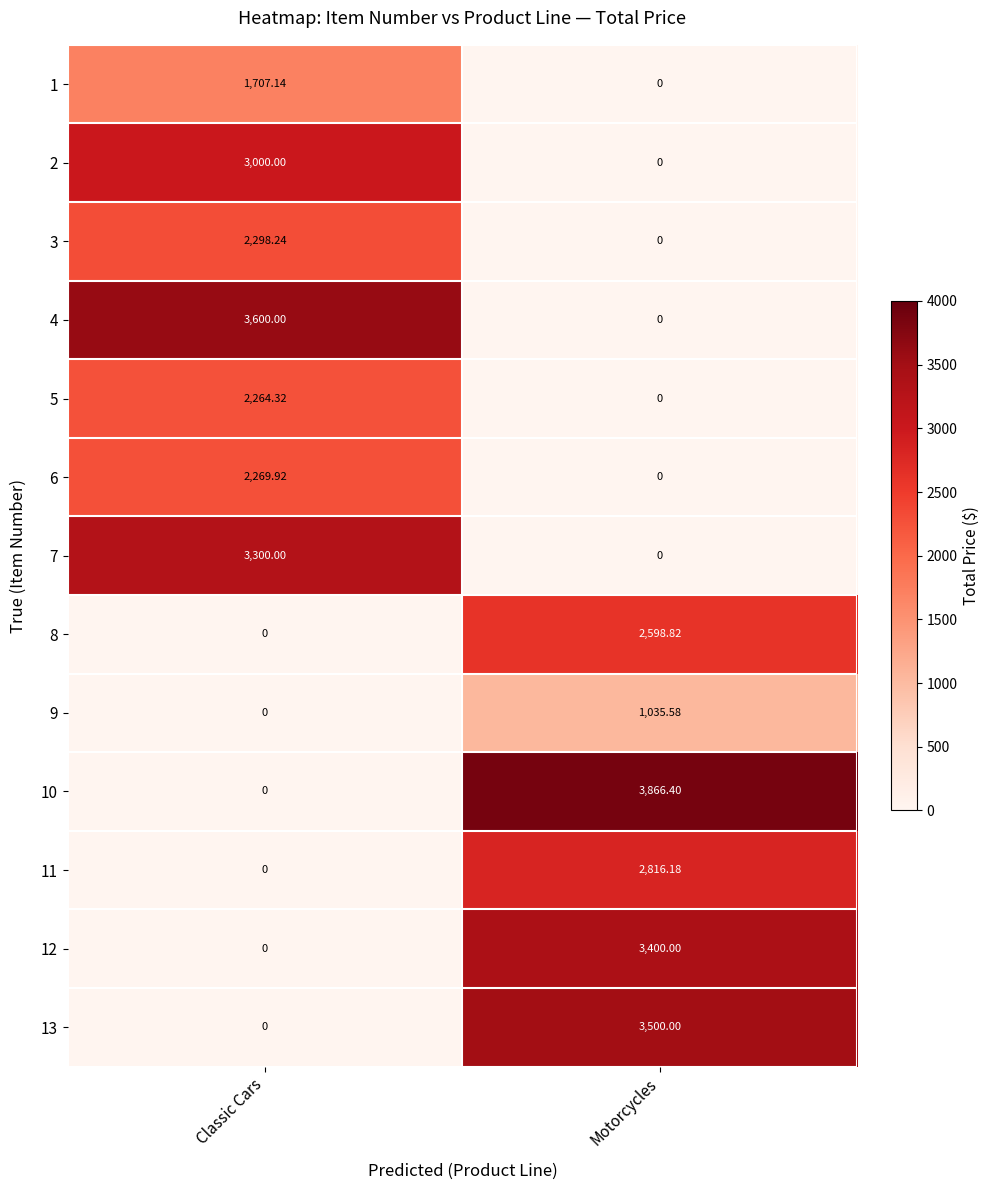

At which label does 6 first exceed 2269?

Classic Cars